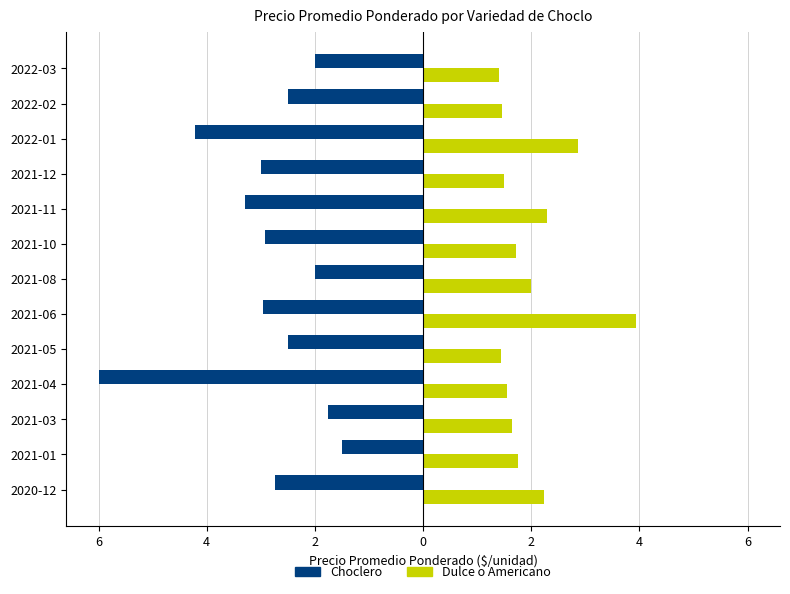

What are all the series names shown in the legend?

Choclero, Dulce o Americano